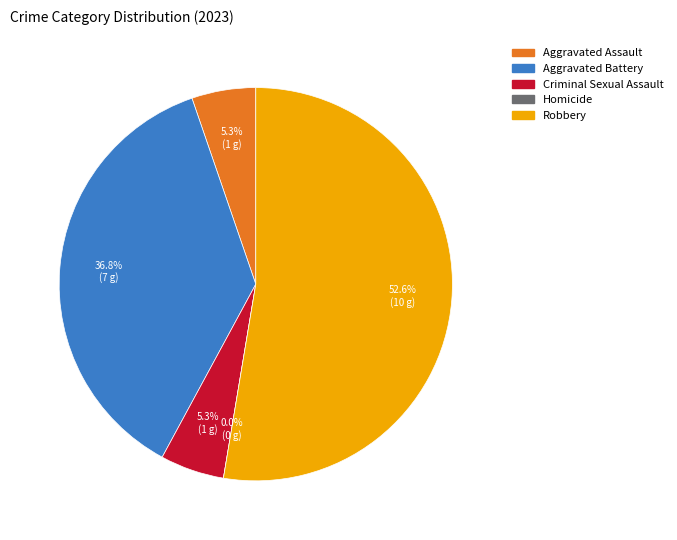

To the nearest percent, what is the average slice percentage?

20%